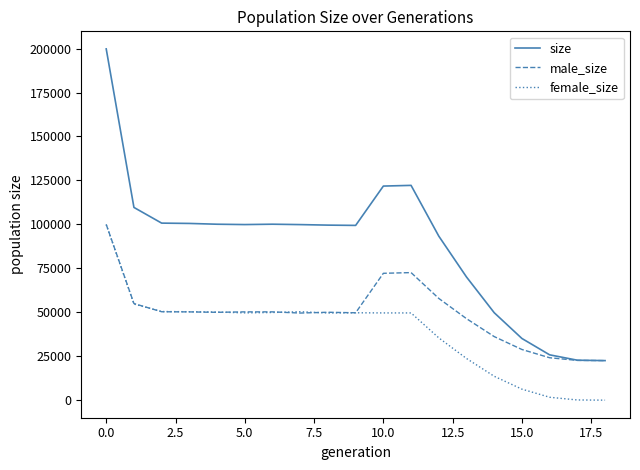

What is the maximum value for male_size?

99966